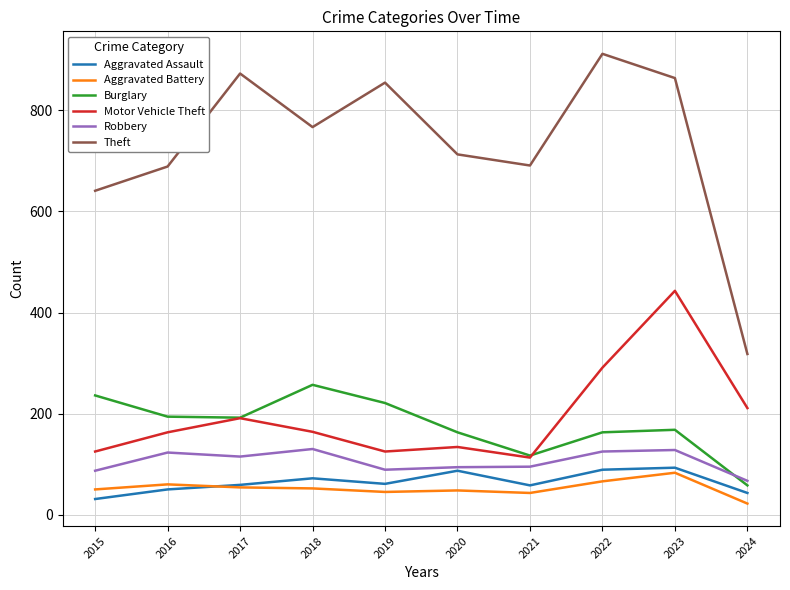

How many interior local valleys does the Burglary series have?

2